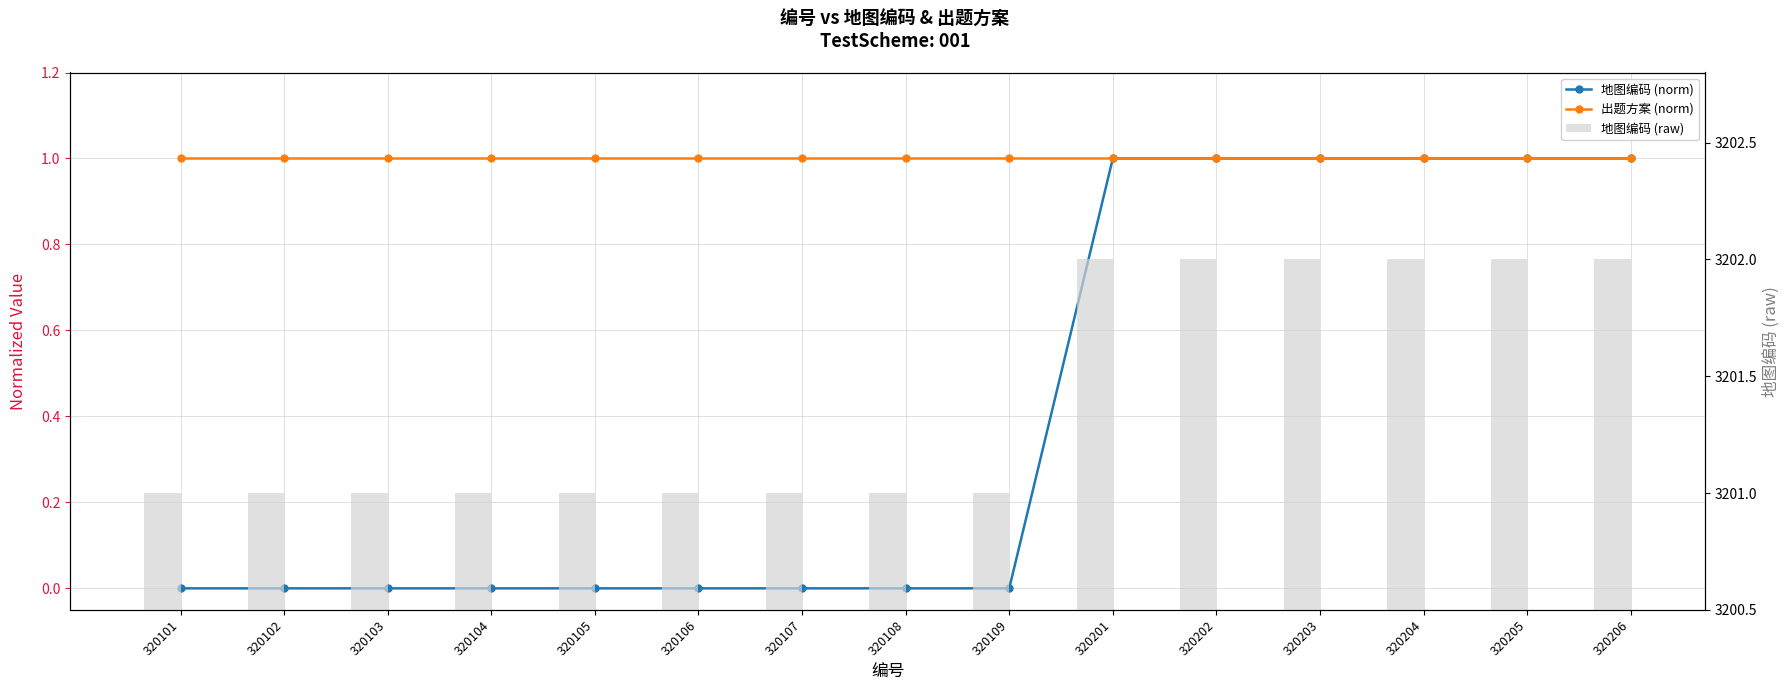

Is it true that 地图编码 (raw) equals 3201 at 320102?

True